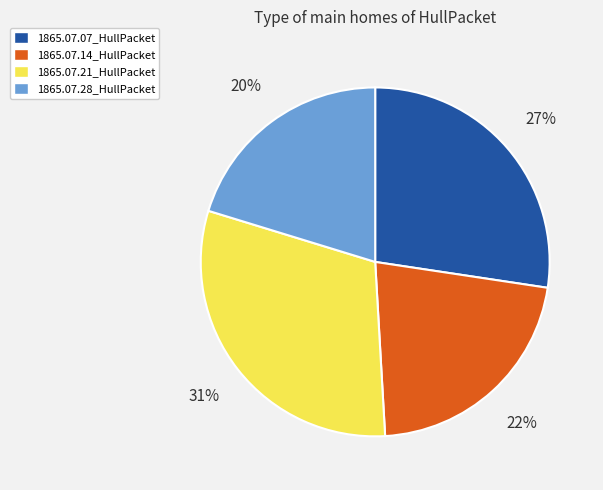

Do 1865.07.21_HullPacket and 1865.07.07_HullPacket together represent more than half of the pie?

Yes